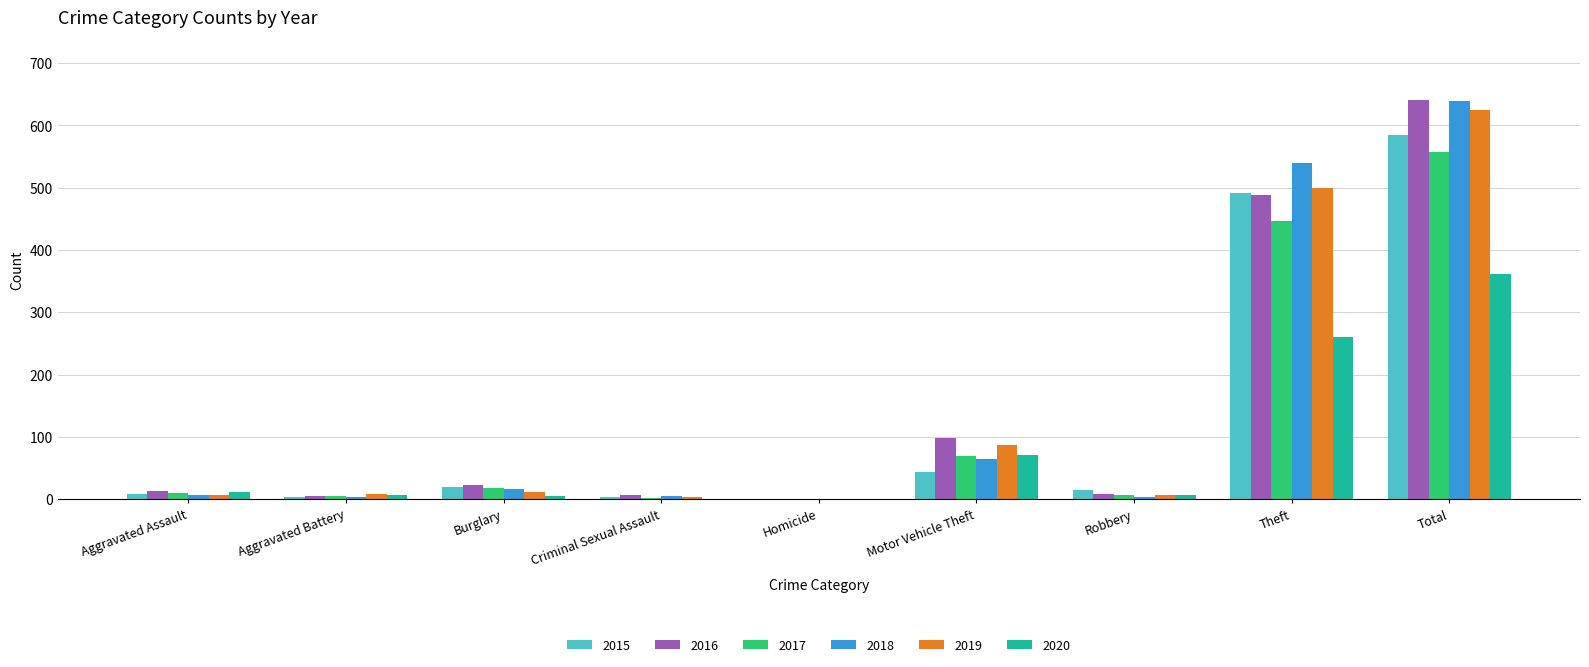

Which category has the highest value across all series?

Total